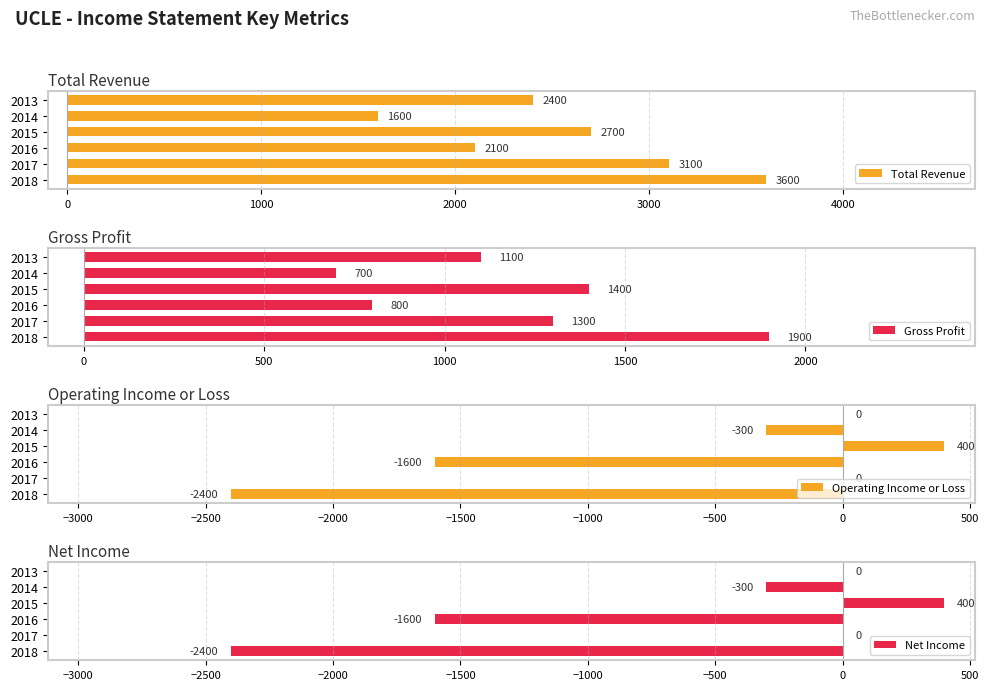

How many bars are there in each group?

4